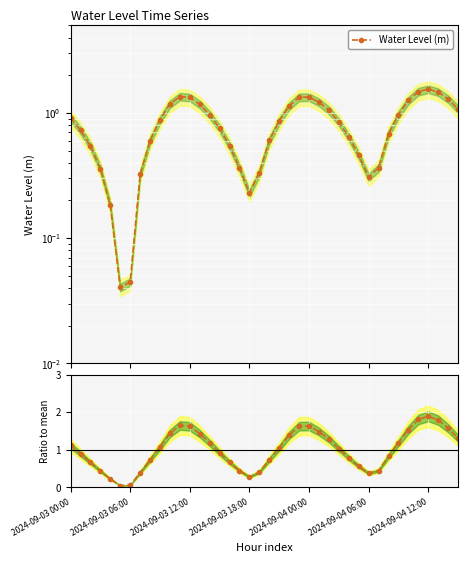

Does the chart display data point markers on the line(s)?

Yes